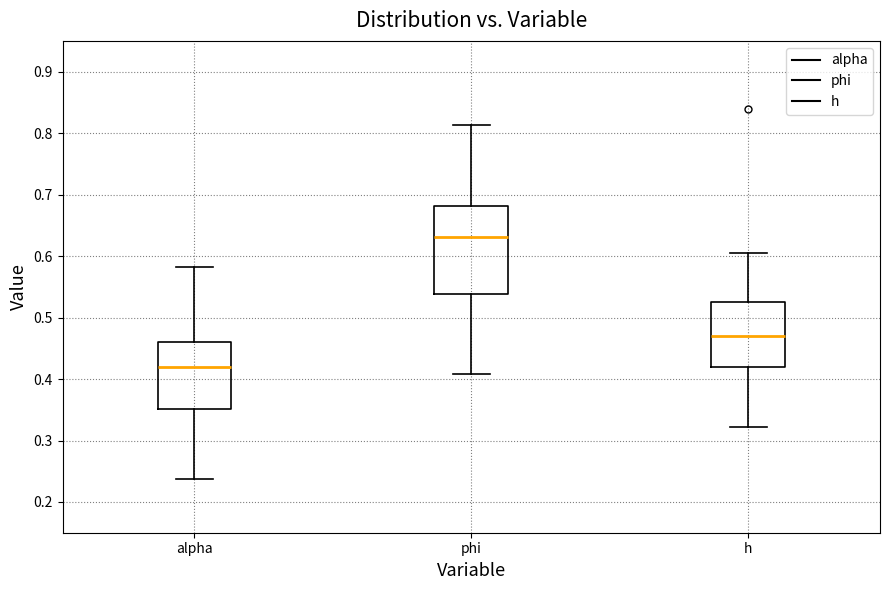

Which box has the lowest median line?

alpha